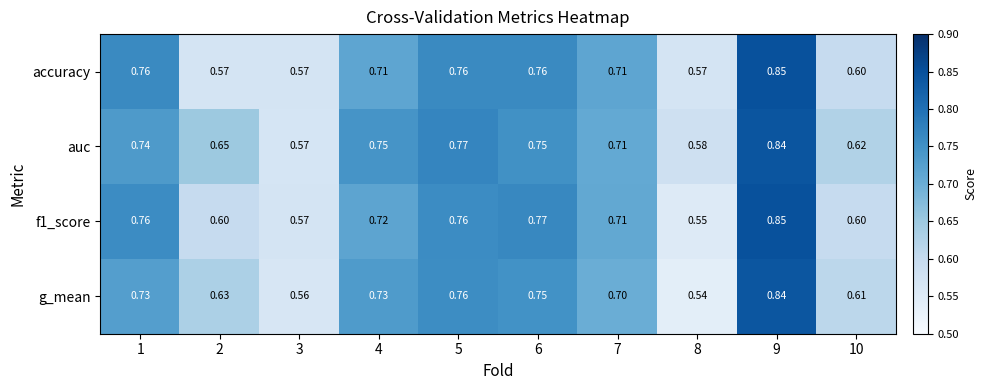

At how many categories does at least one series exceed 0?

10